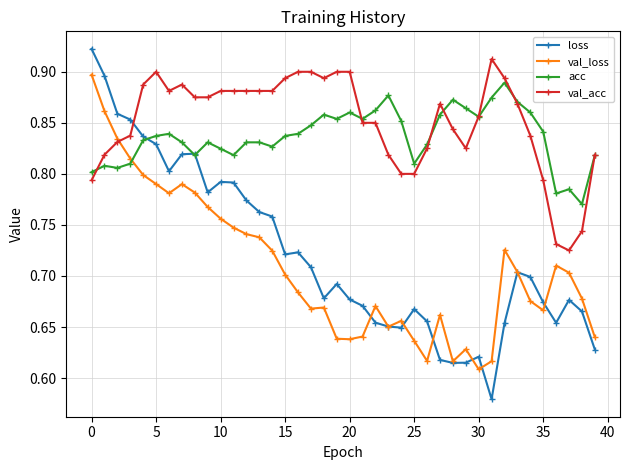

Which series has the largest range (max minus min)?

loss